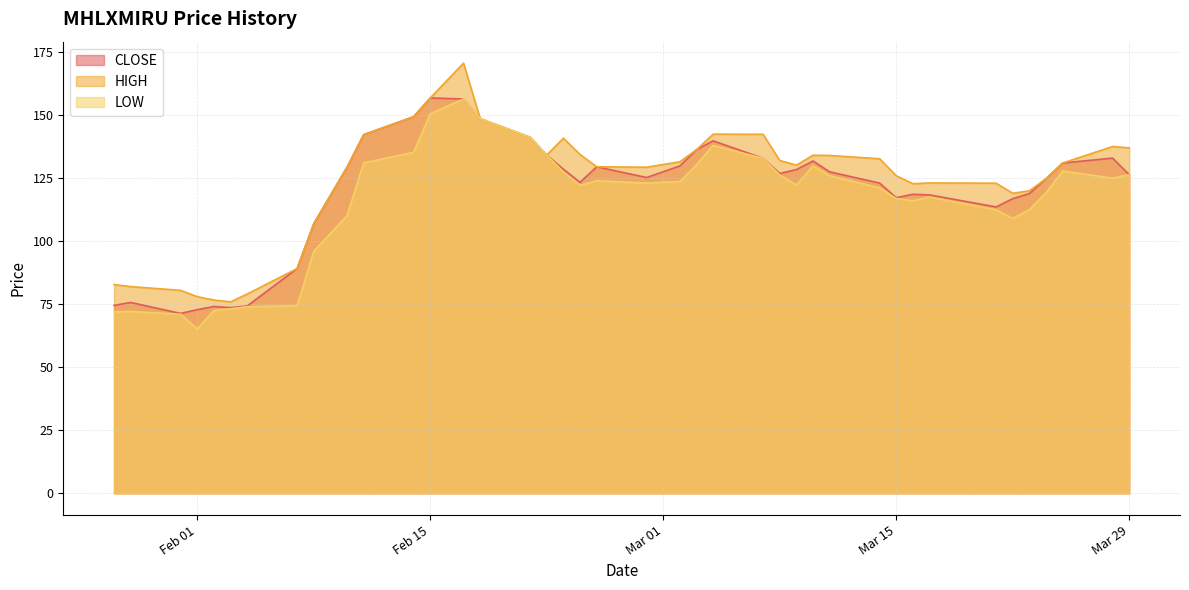

How many interior local valleys does the LOW series have?

7